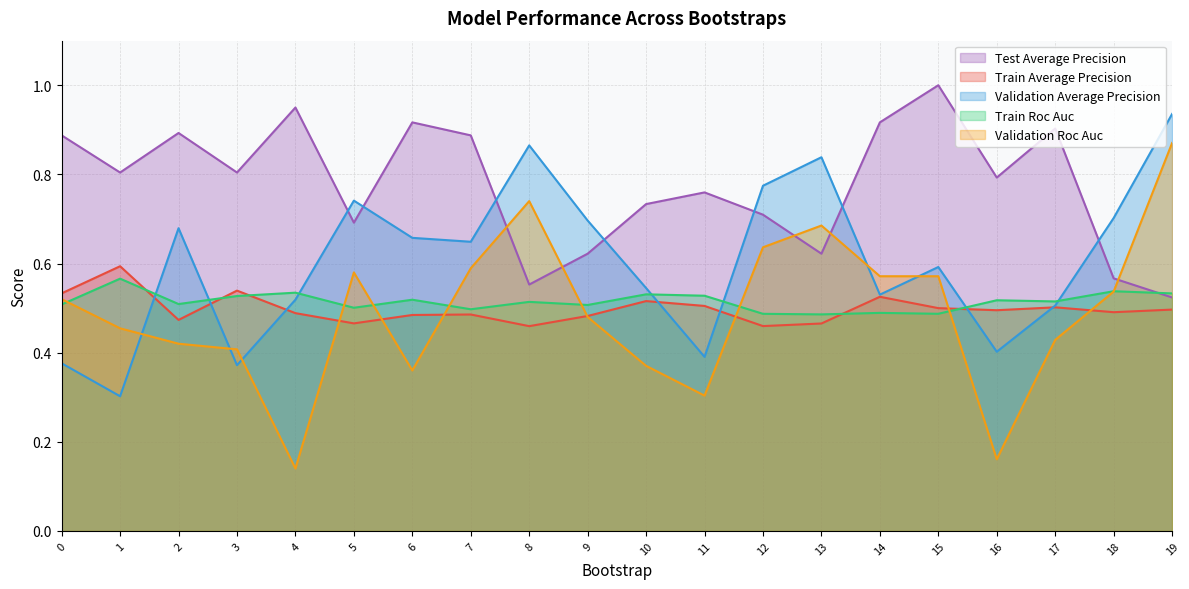

True or false: train_average_precision has a value of 0.5 at 10.

True